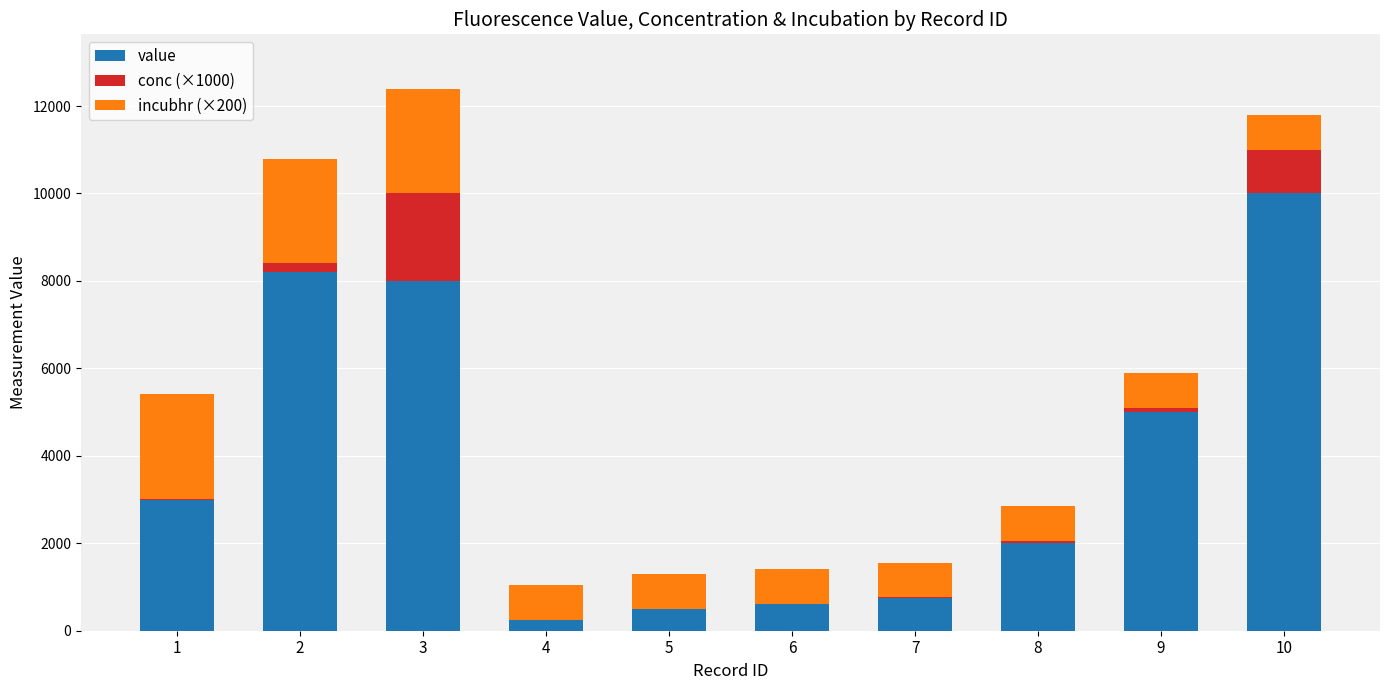

The value of value at 8 is 2000. True or false?

True